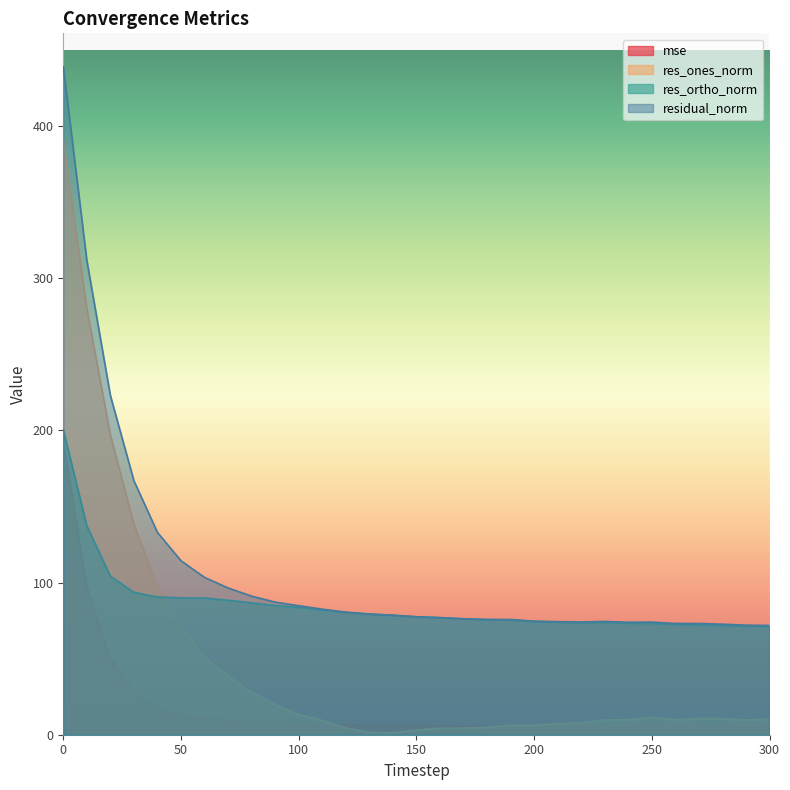

List the series in order of their peak value, highest first.

residual_norm, res_ones_norm, res_ortho_norm, mse